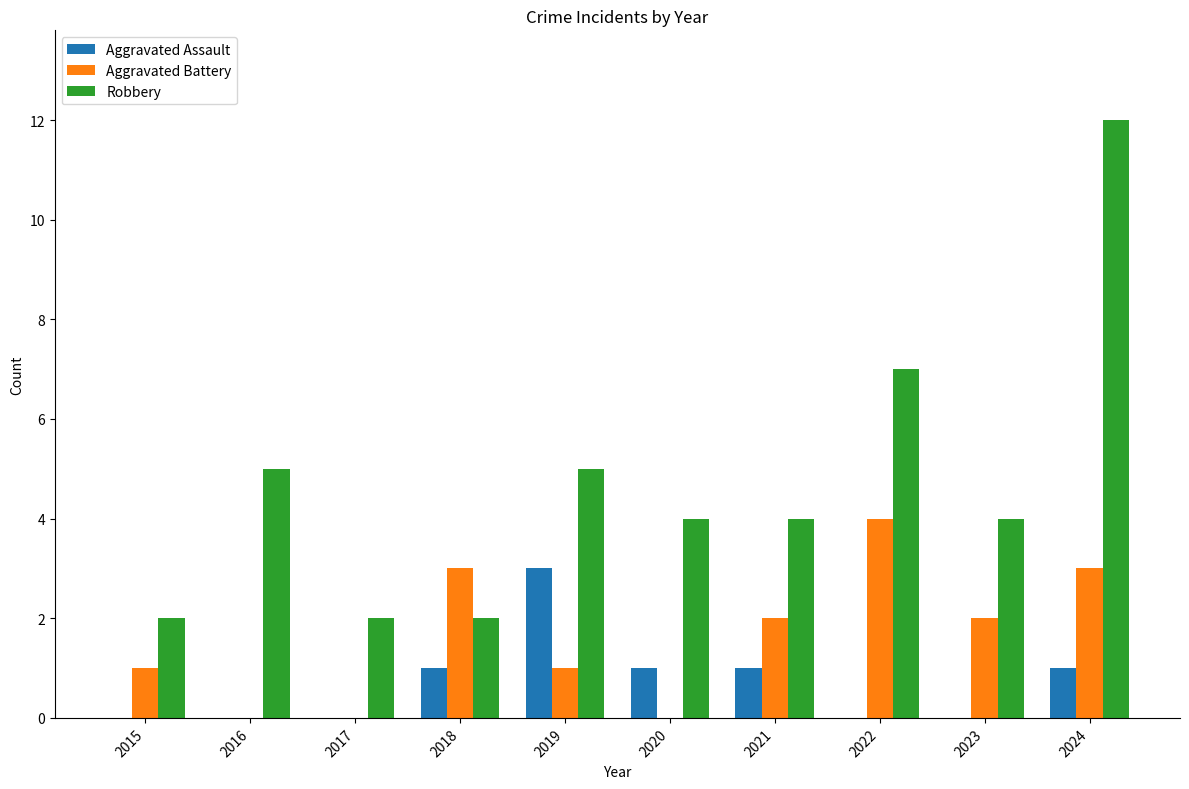

The value of Aggravated Battery at 2023 is 3. True or false?

False